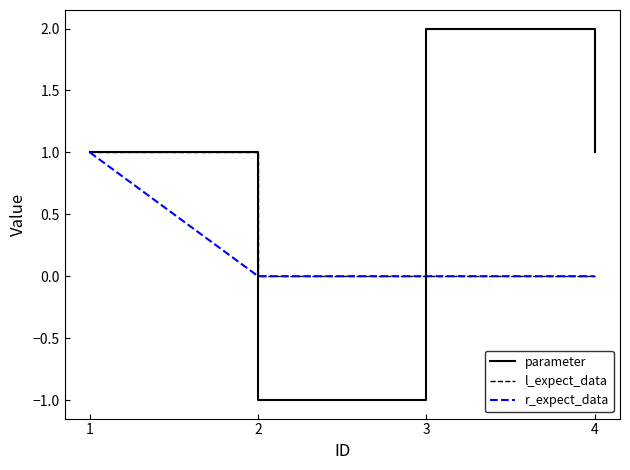

Which series ends up on top after the final intersection of parameter and r_expect_data?

parameter